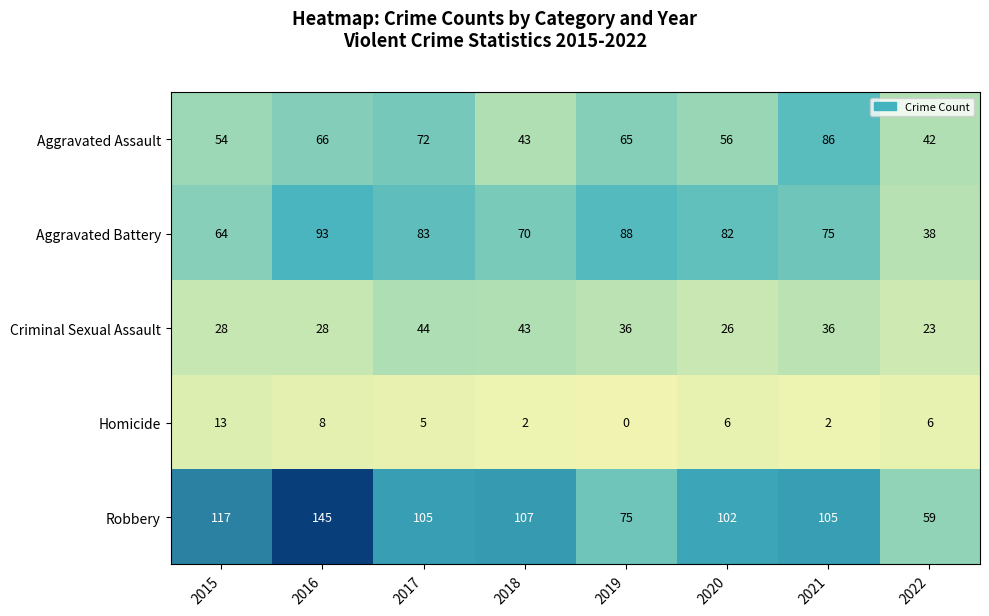

At which label is Robbery closest to 102?

2020